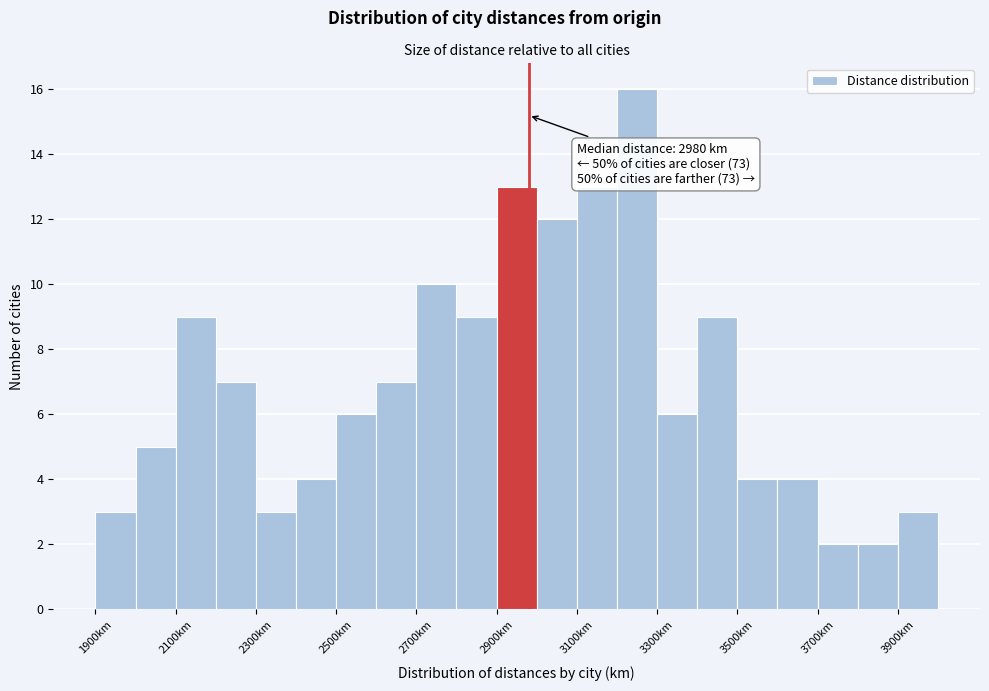

Which range on the x-axis has the tallest bar?

3200 to 3300